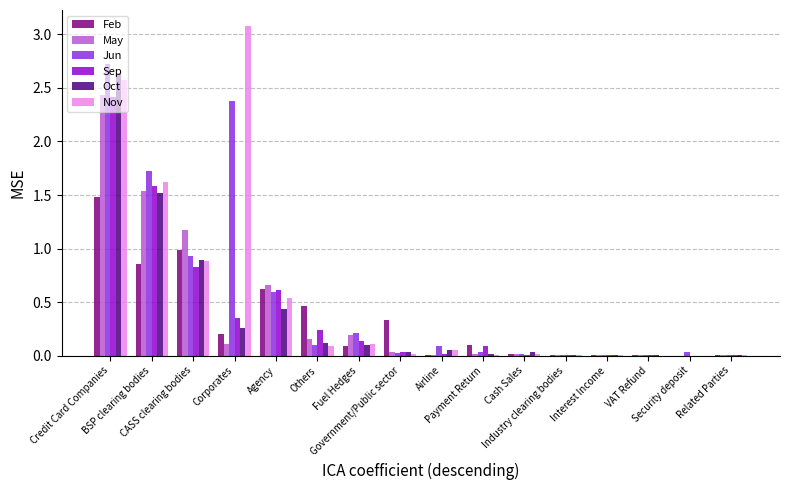

What is the maximum value for Jun?

2.7